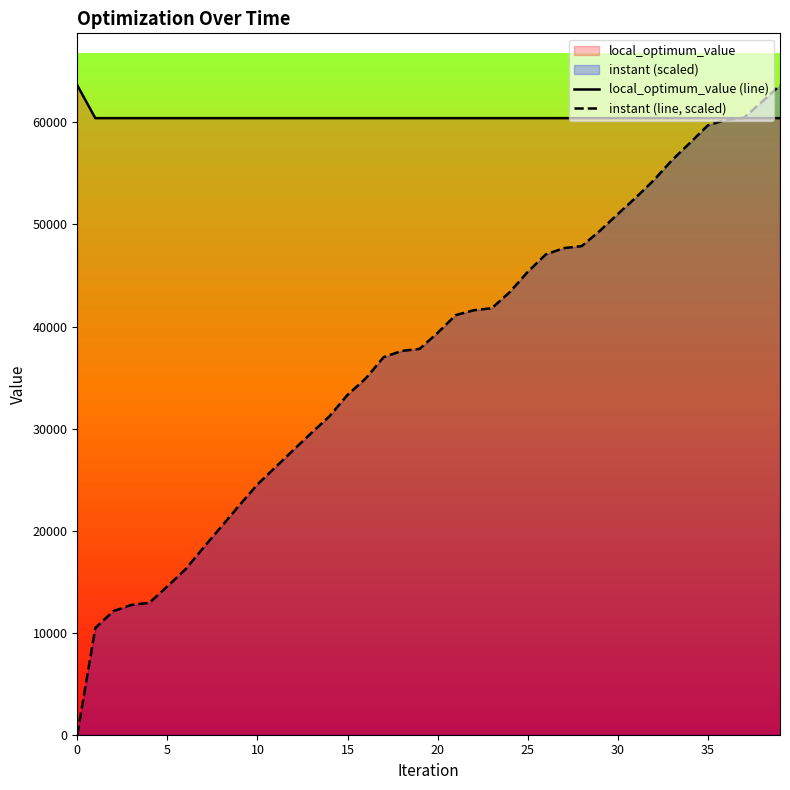

Which series changed the most between 23 and 29?

instant (line, scaled)